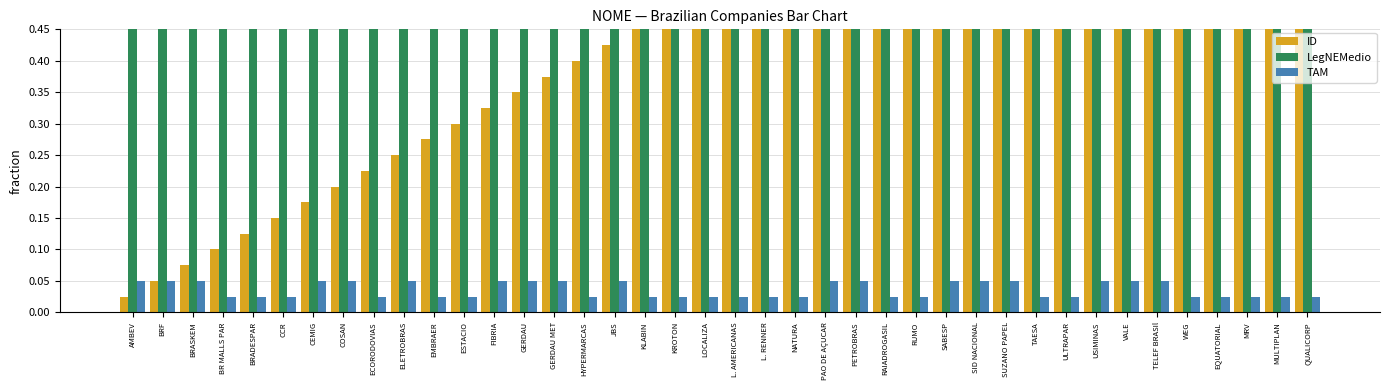

Rank the series by their maximum value, from highest to lowest.

ID, LegNEMedio, TAM